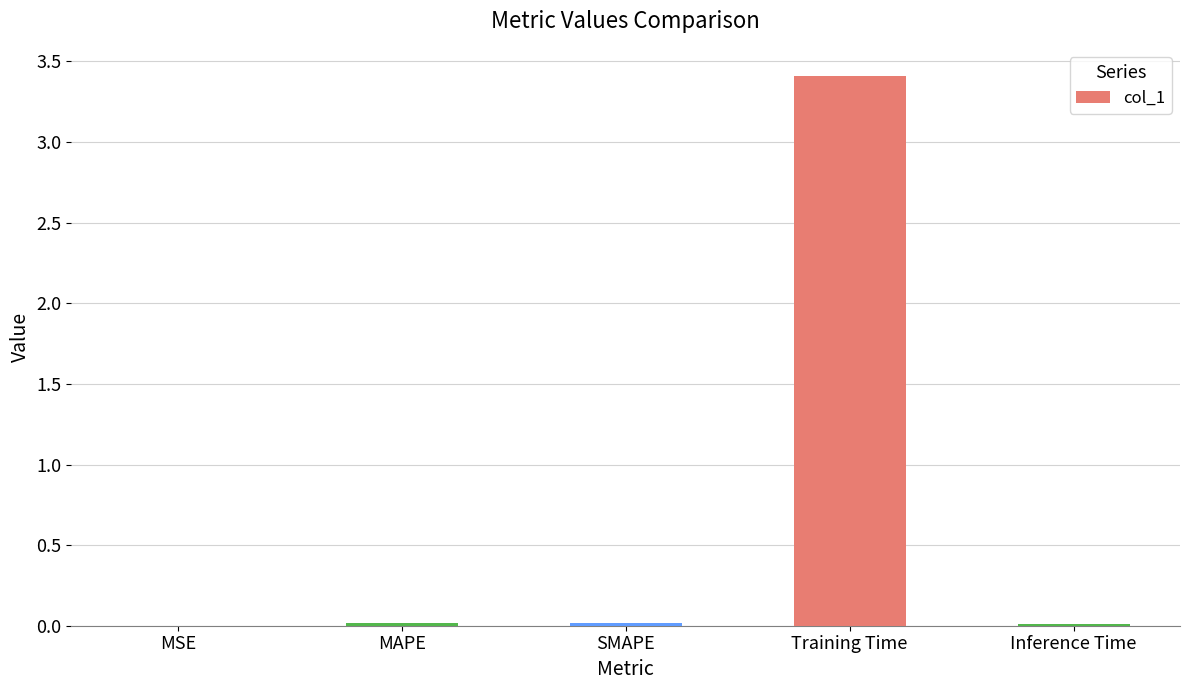

What is the approximate value at Training Time?

3.4